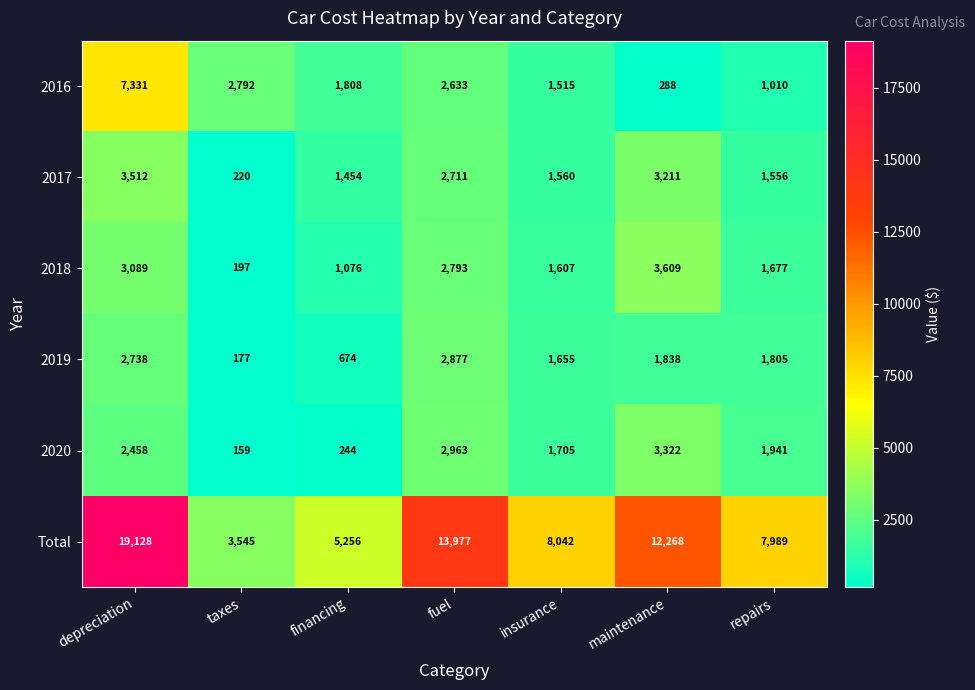

True or false: 2019 has a value of 1805 at repairs.

True